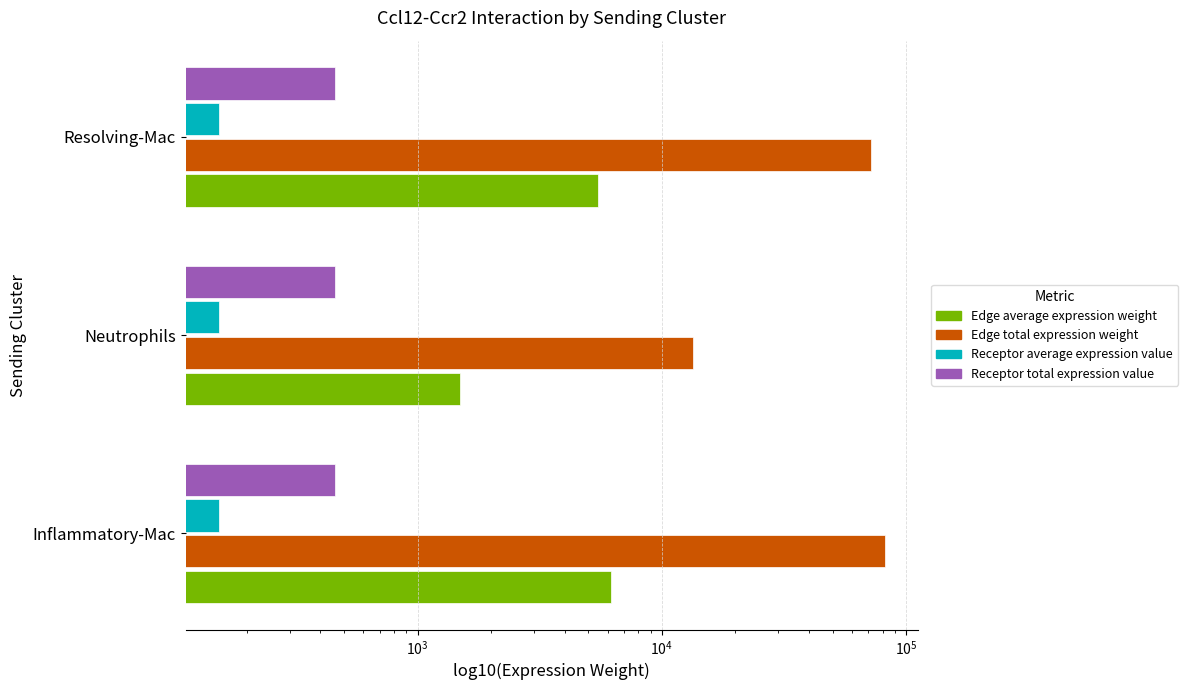

At how many categories does at least one series exceed 9718?

3